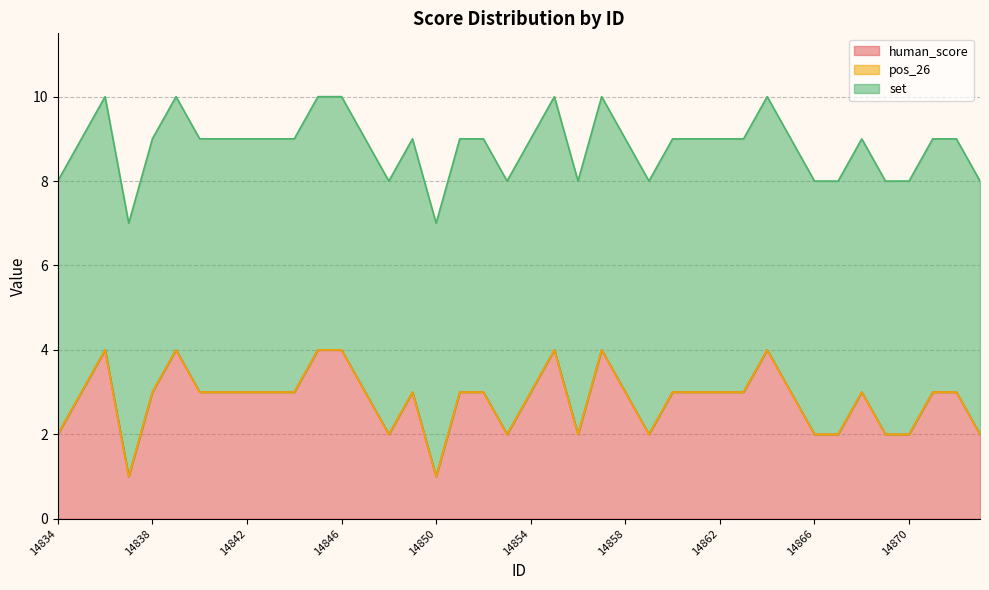

Read the set value at 14869.

6